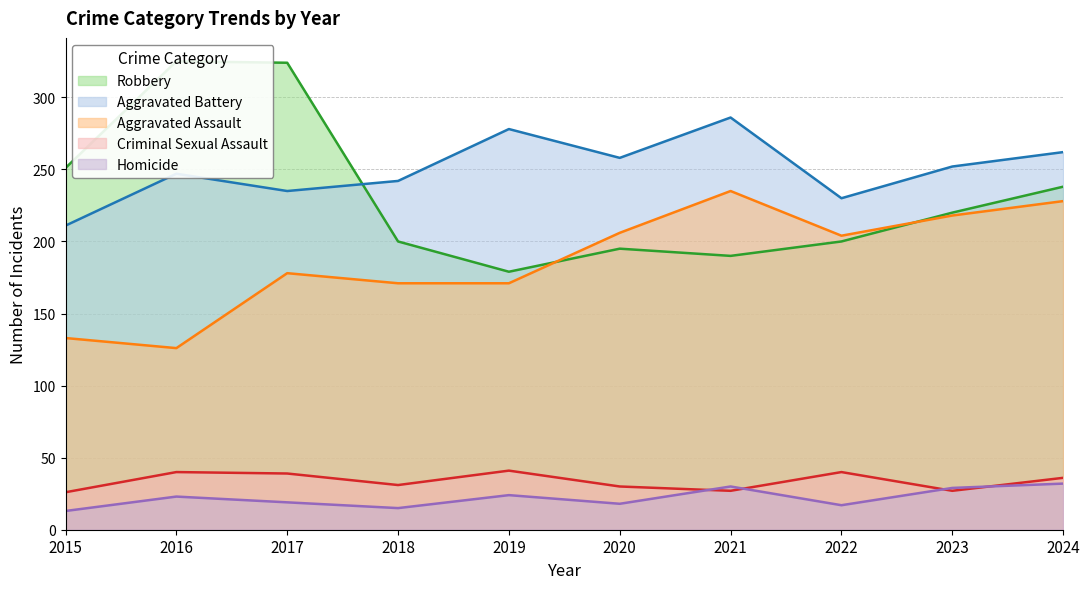

Is the value of Criminal Sexual Assault at 2021 greater than the value of Homicide at 2020?

Yes